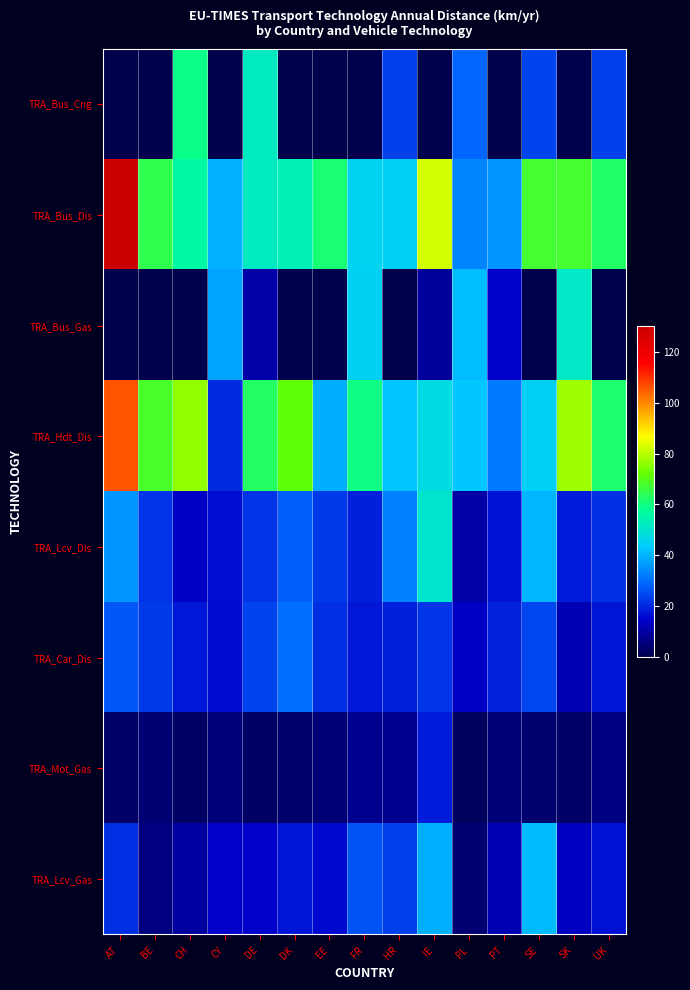

How many distinct data groups are displayed?

8